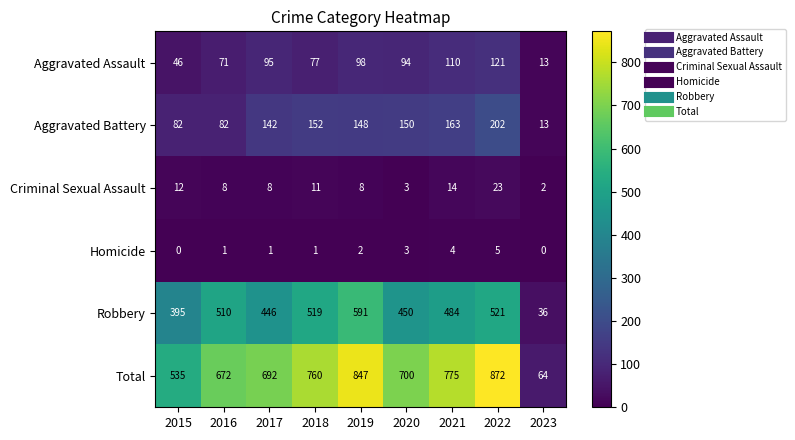

What value does the Robbery series have at 2022?

521